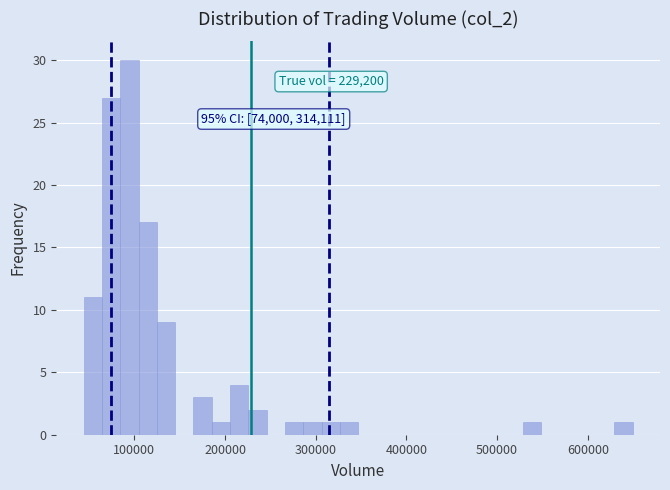

Around what value on the x-axis is the tallest bar? Give the approximate position of its centre, as read against the axis.

90000